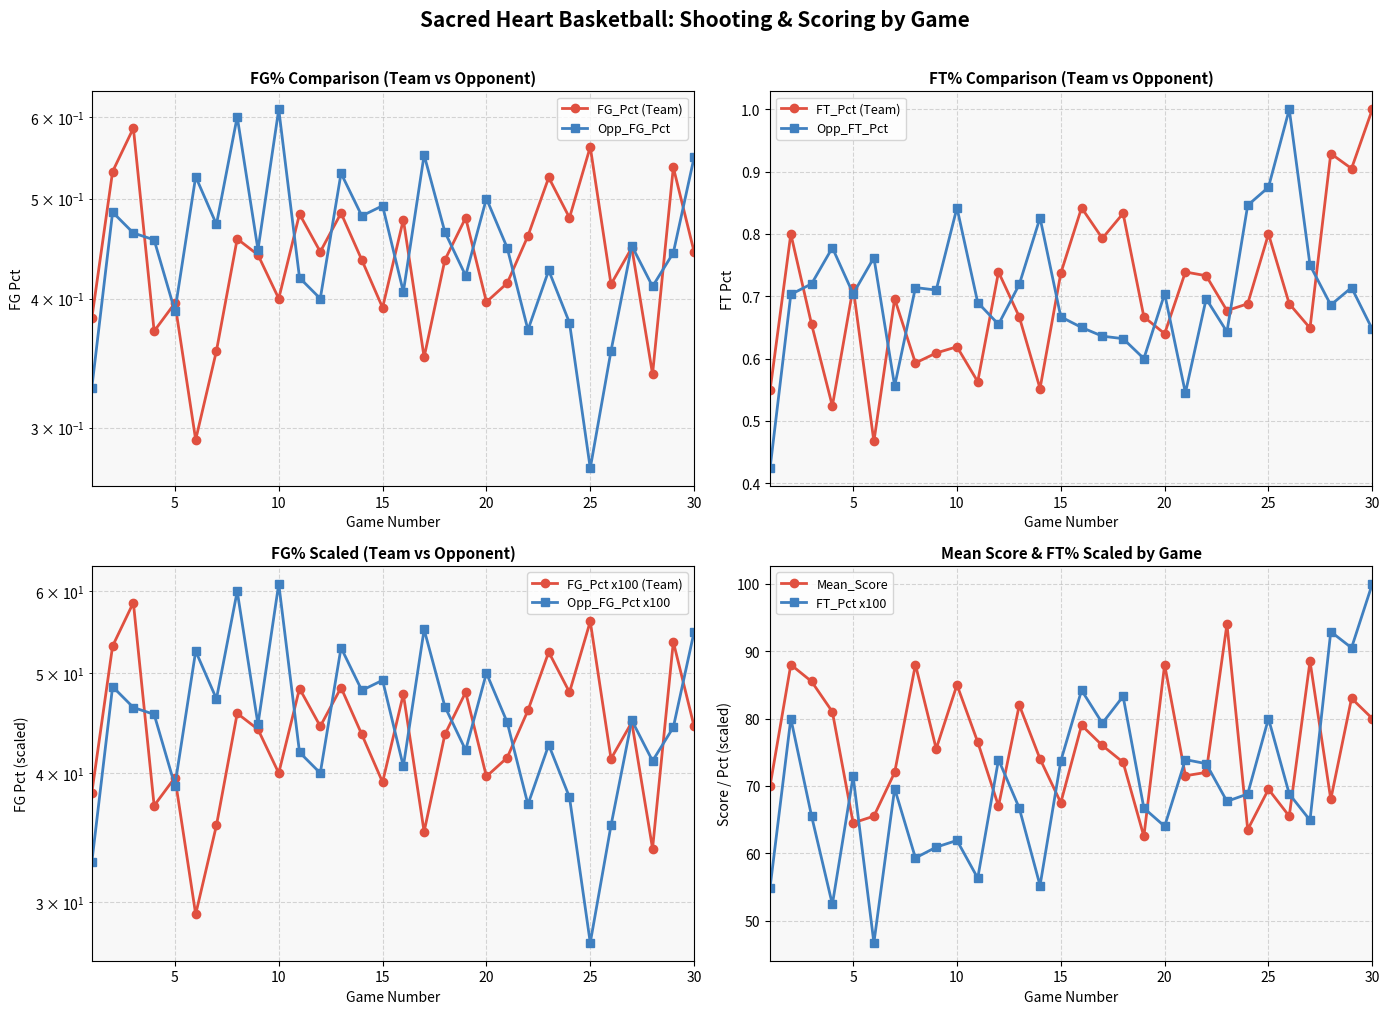

Is the value of Opp_FT_Pct at 29 greater than the value of FG_Pct at 24?

Yes